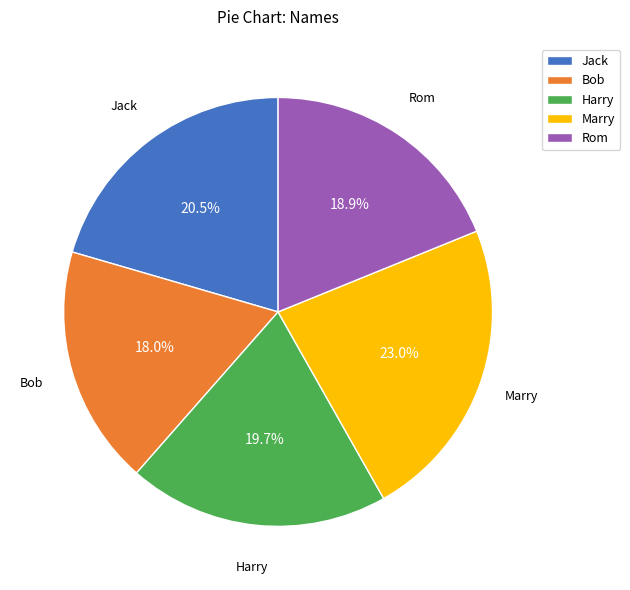

What portion of the pie excludes Harry?

80.3%